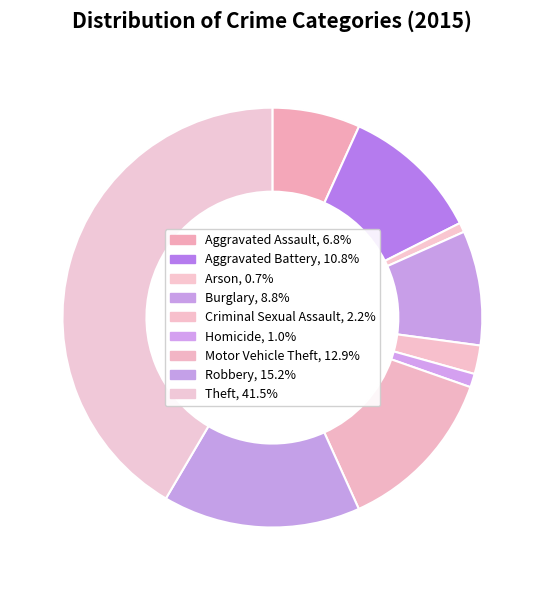

What percentage is the Motor Vehicle Theft slice, to the nearest percent?

13%